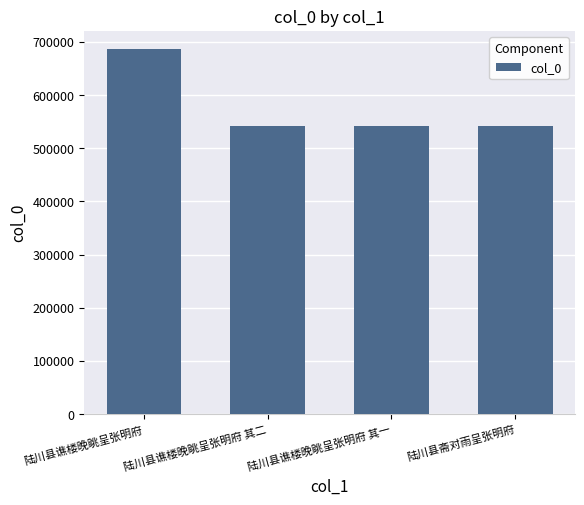

How many series are shown in this chart?

1